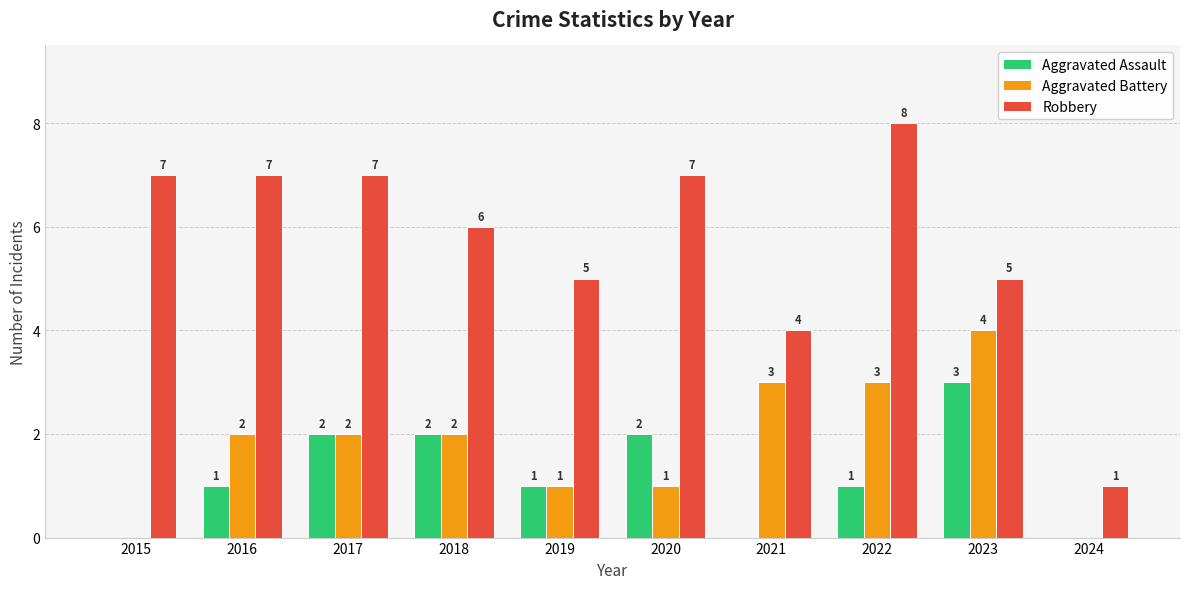

Which series has the largest total across all categories?

Robbery